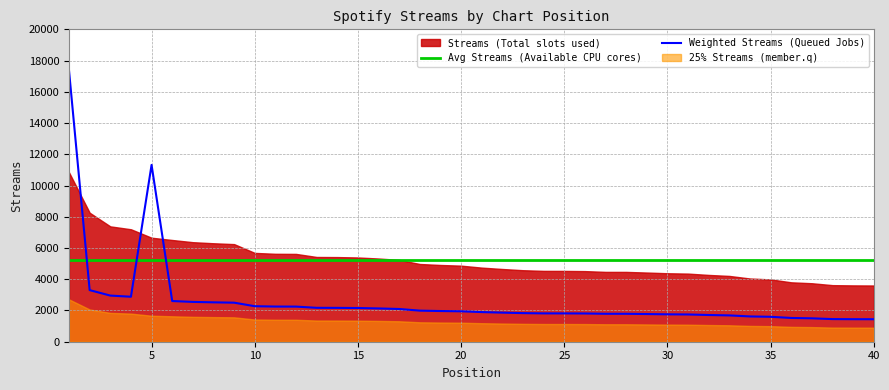

Does the chart have visible grid lines?

Yes